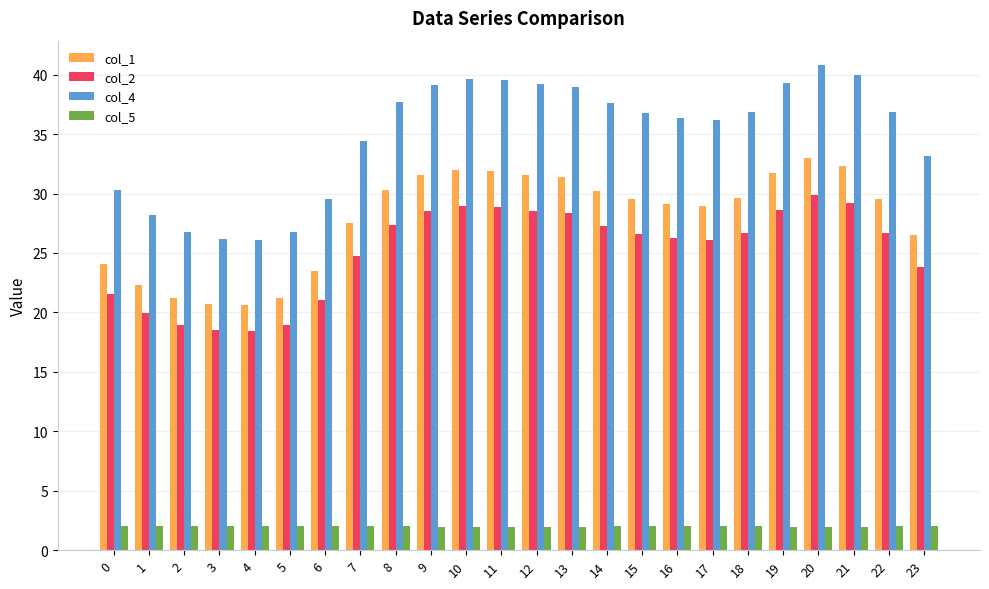

What is the average value of the col_5 series?

2.0